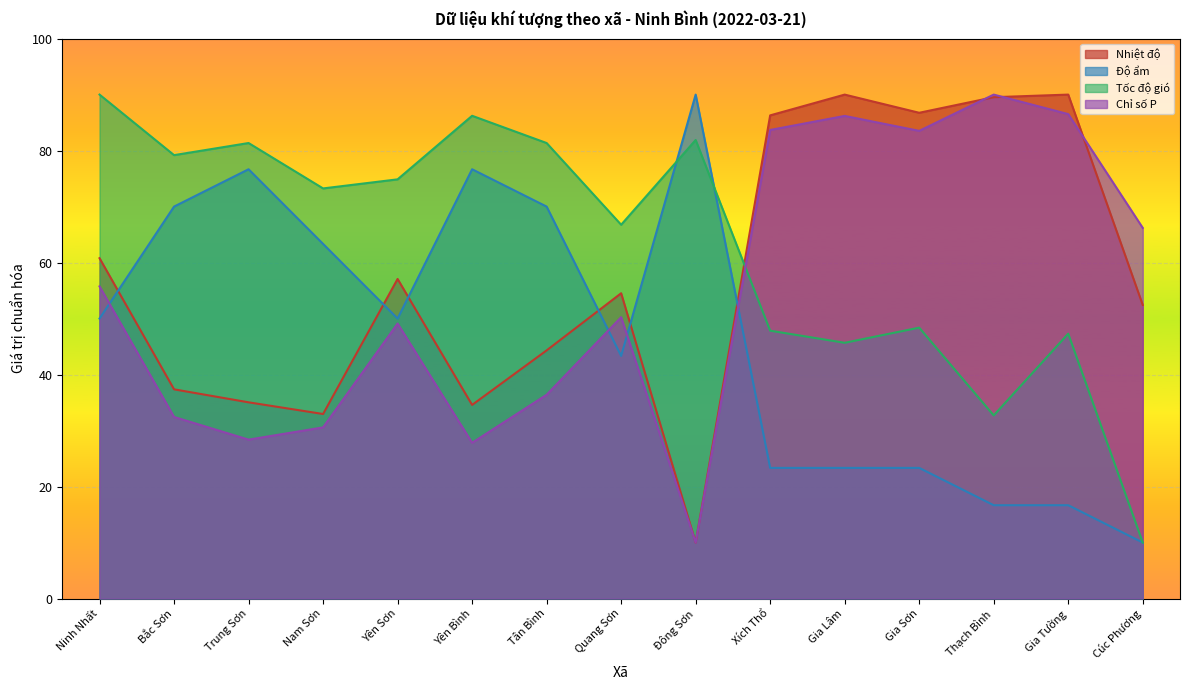

Where do Chỉ số P and Độ ẩm first cross each other?

Ninh Nhất and Bắc Sơn